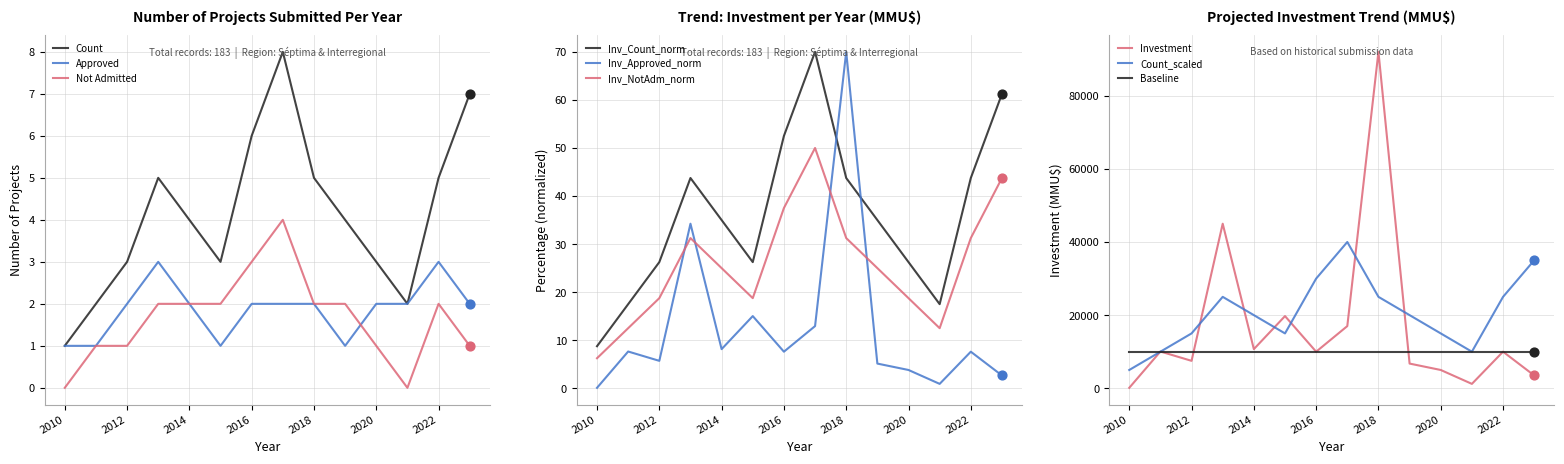

What is the total value across all series at 2014?

10704